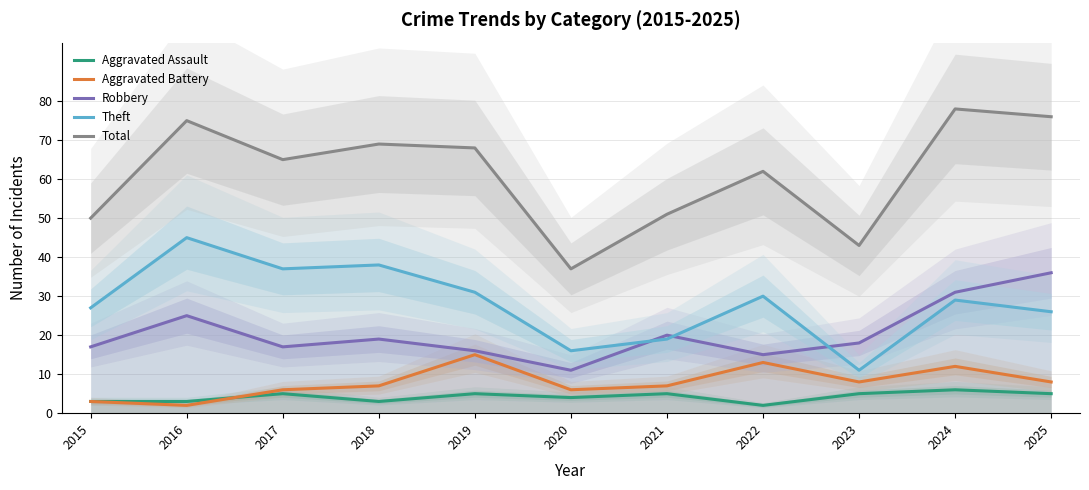

What is the greatest value displayed?

78